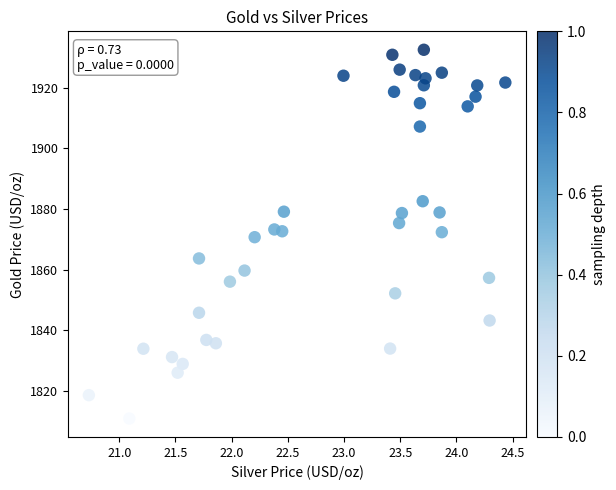

What is the range of X values (max minus min)?

3.7